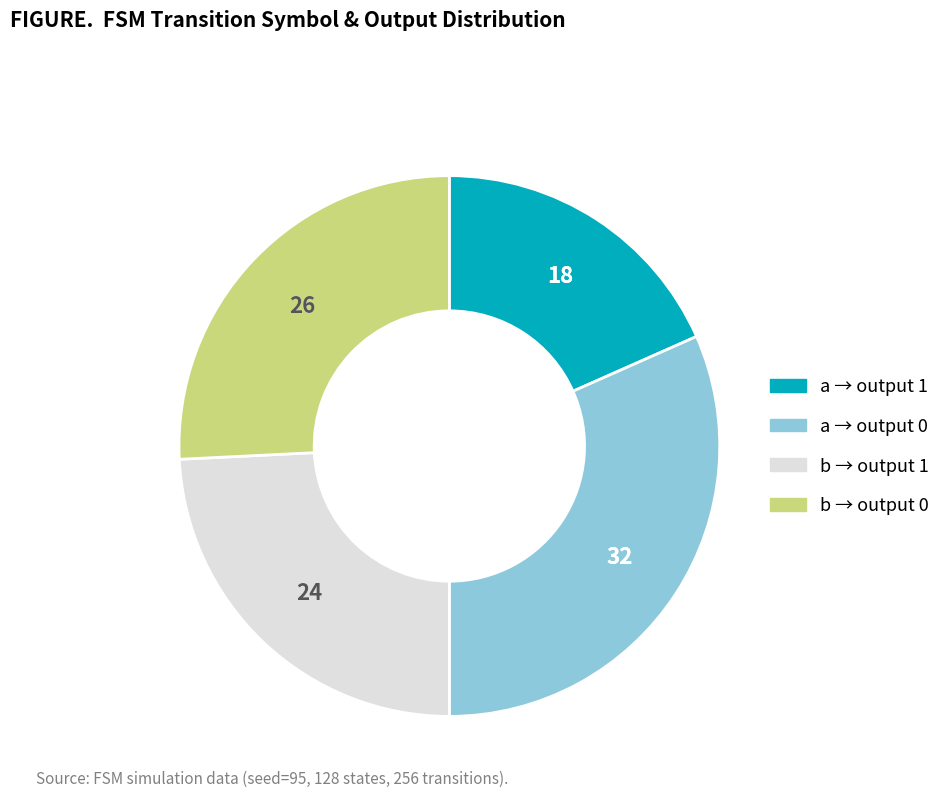

Is there any slice that represents more than half of the pie?

No